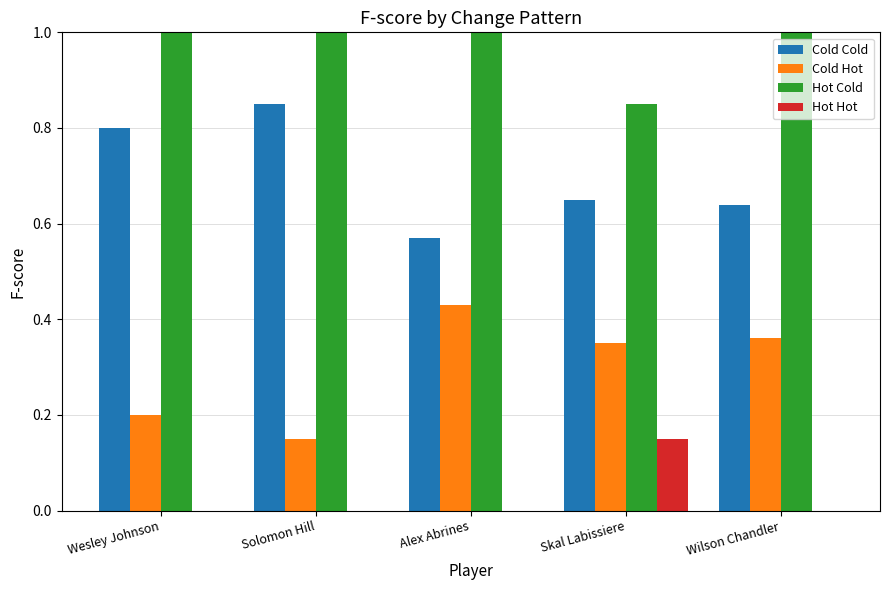

How many distinct data groups are displayed?

4